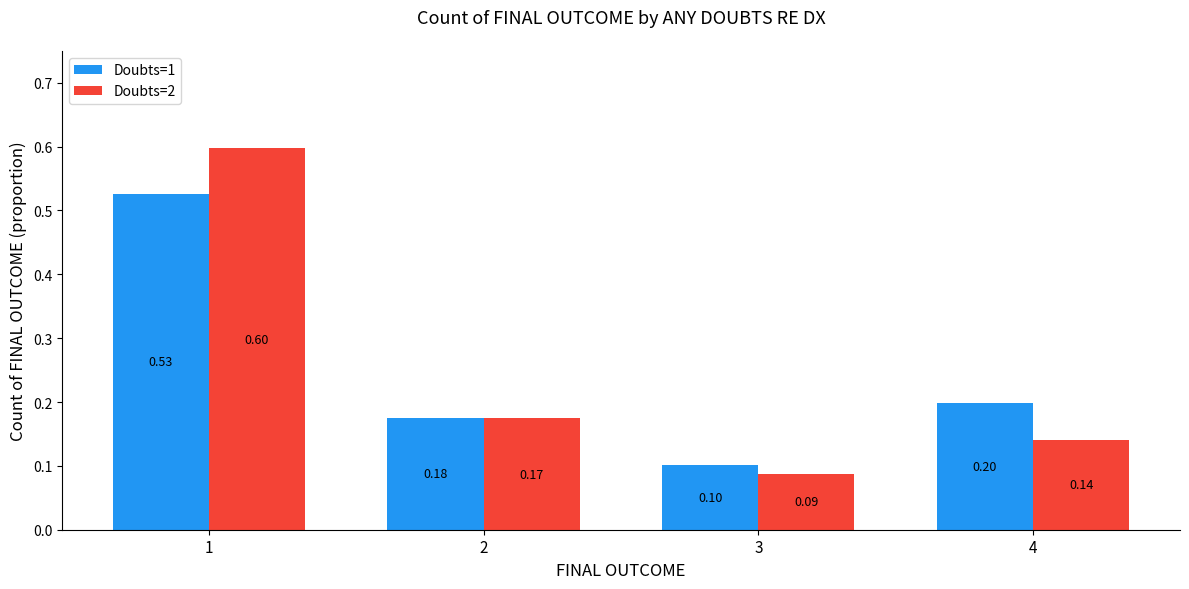

What is the total value across all series at 2?

0.3